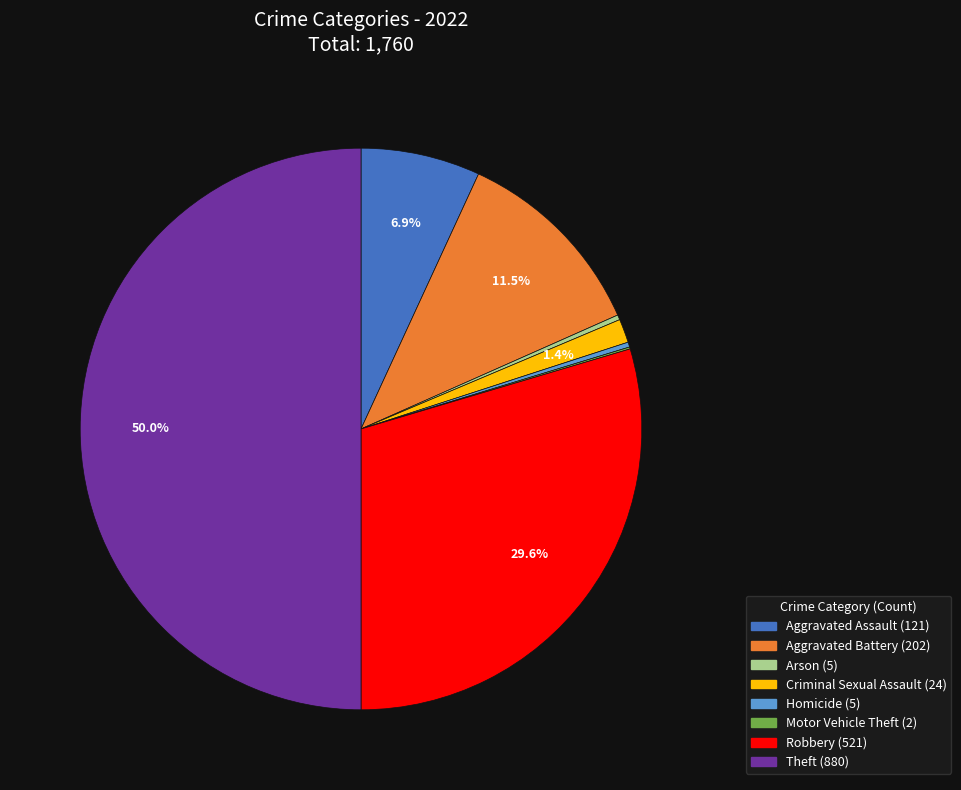

The Criminal Sexual Assault slice represents 13% of the pie. True or false?

False